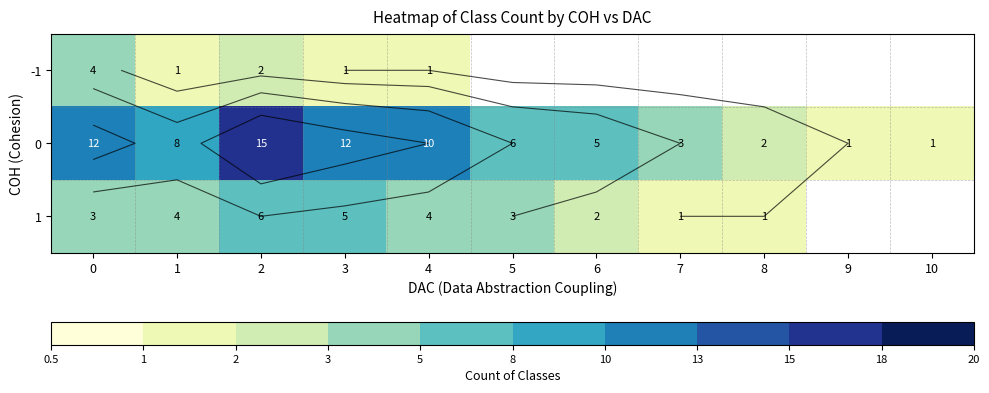

At which category is the sum across all series the highest?

2